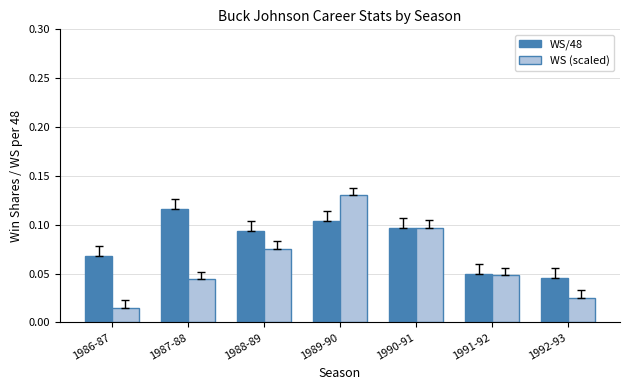

Rank the series at 1986-87 from highest to lowest value.

WS/48, WS (scaled)